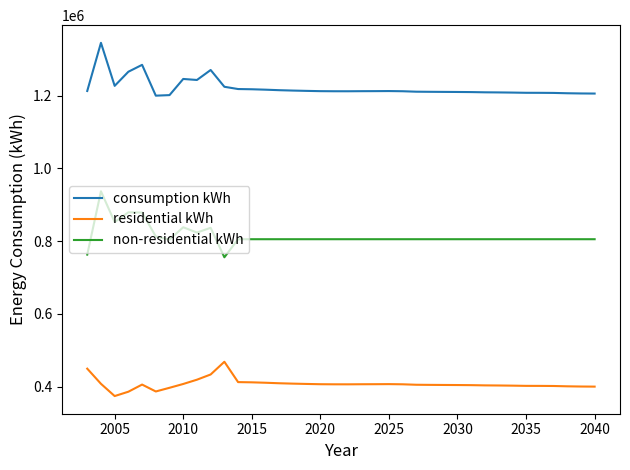

Which series has the largest total across all categories?

consumption kWh